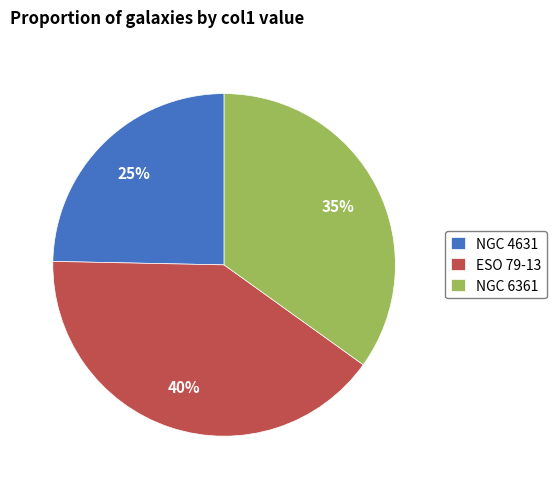

How many slices are in this pie chart?

3